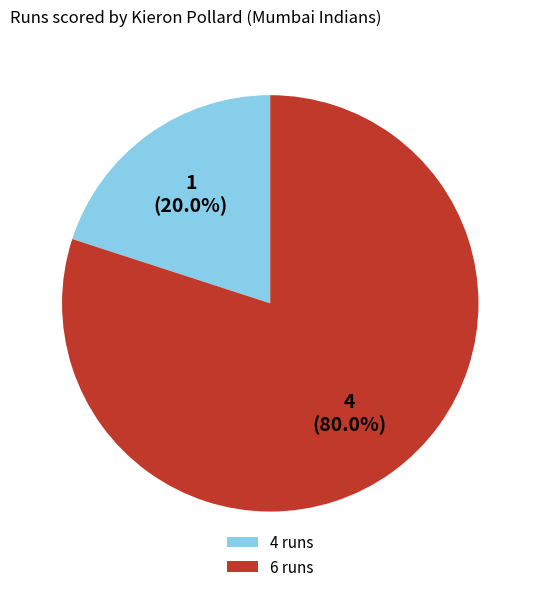

To the nearest percent, what is the combined percentage of 6 runs and 4 runs?

100%